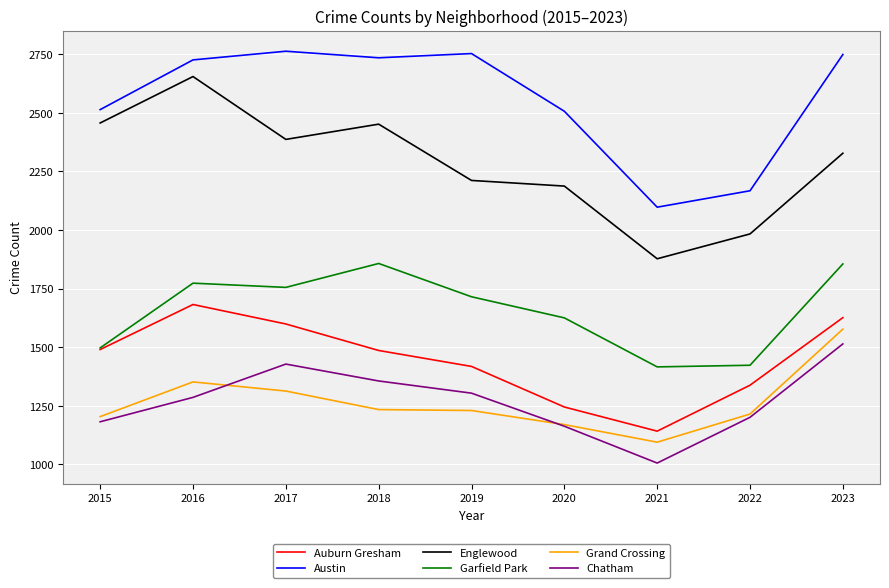

What is the total value across all series at 2017?

11243